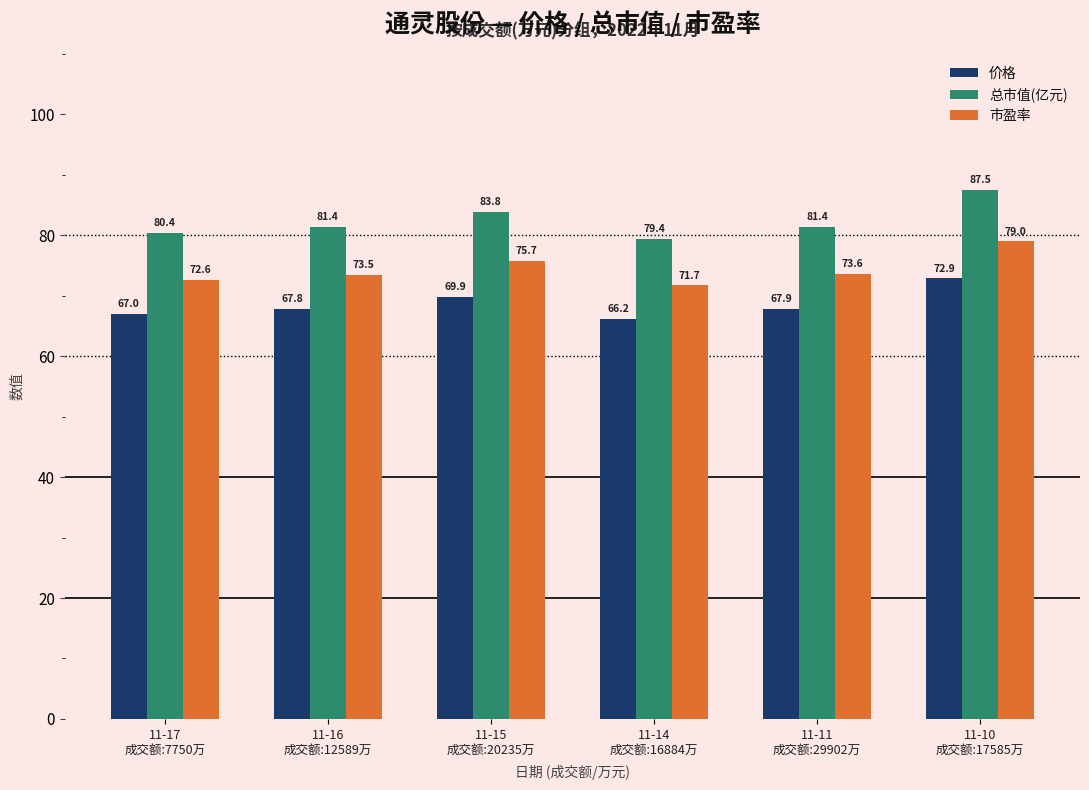

Rank the series at 11-10
成交额:17585万 from highest to lowest value.

总市值(亿元), 市盈率, 价格